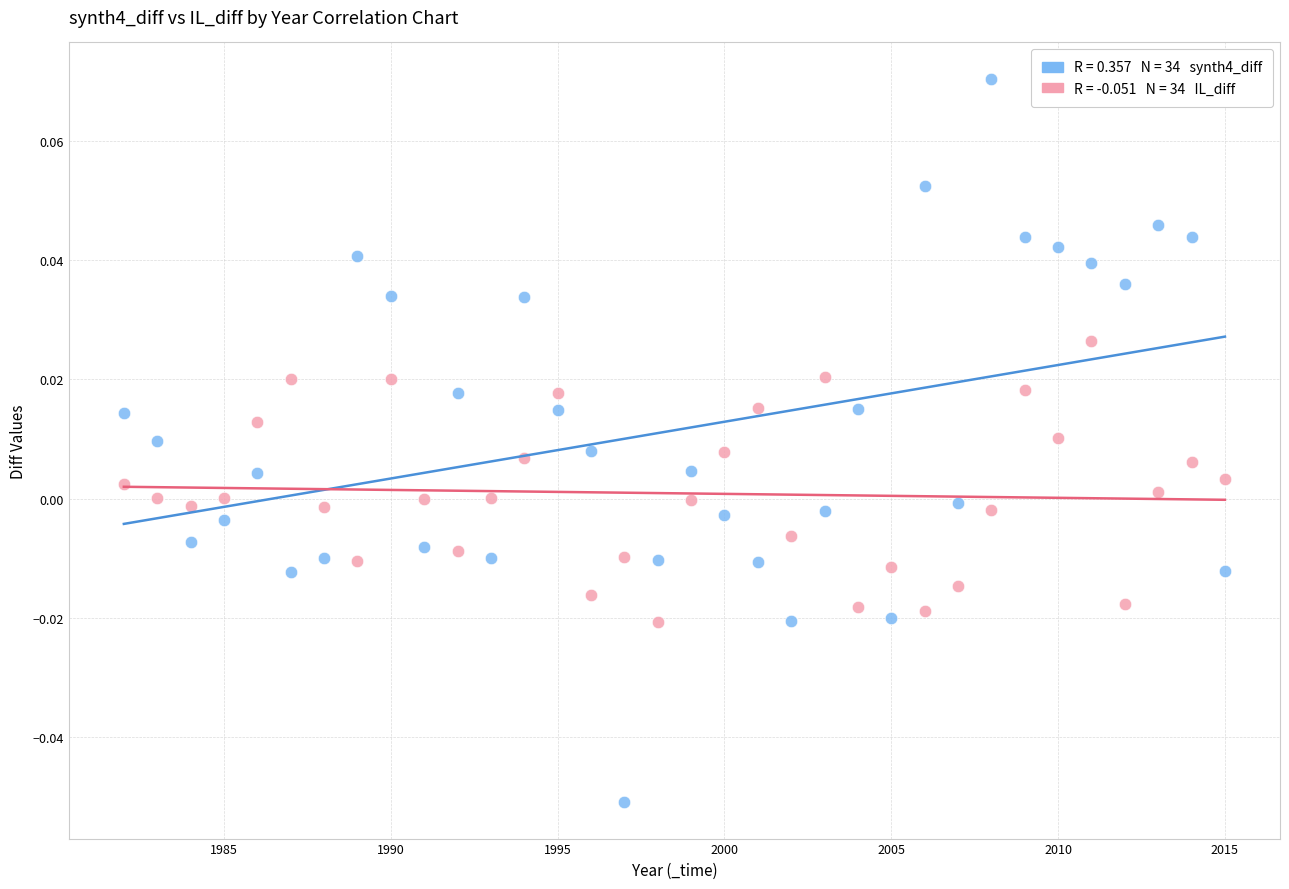

Across all data points, what is the range of X values (max minus min)?

33.0